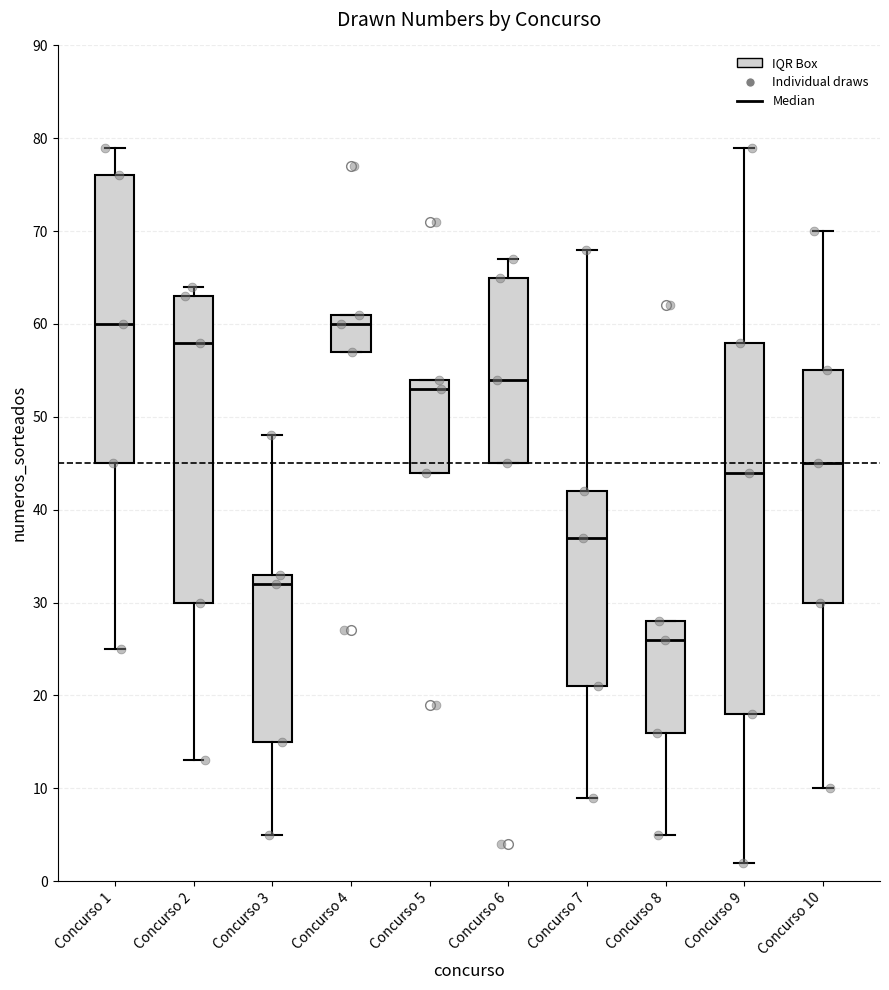

Reading left to right, read every box against the y-axis: the position of its median line, the range the box covers, and the ends of its whiskers. The values are not printed on the chart, so give them approximately, as read against the axis.

Concurso 1: median 60, box 45 to 76, whiskers 25 to 79
Concurso 2: median 58, box 30 to 63, whiskers 13 to 64
Concurso 3: median 32, box 15 to 33, whiskers 5 to 48
Concurso 4: median 60, box 57 to 61, whiskers 57 to 61
Concurso 5: median 53, box 44 to 54, whiskers 44 to 54
Concurso 6: median 54, box 45 to 65, whiskers 45 to 67
Concurso 7: median 37, box 21 to 42, whiskers 9 to 68
Concurso 8: median 26, box 16 to 28, whiskers 5 to 28
Concurso 9: median 44, box 18 to 58, whiskers 2 to 79
Concurso 10: median 45, box 30 to 55, whiskers 10 to 70